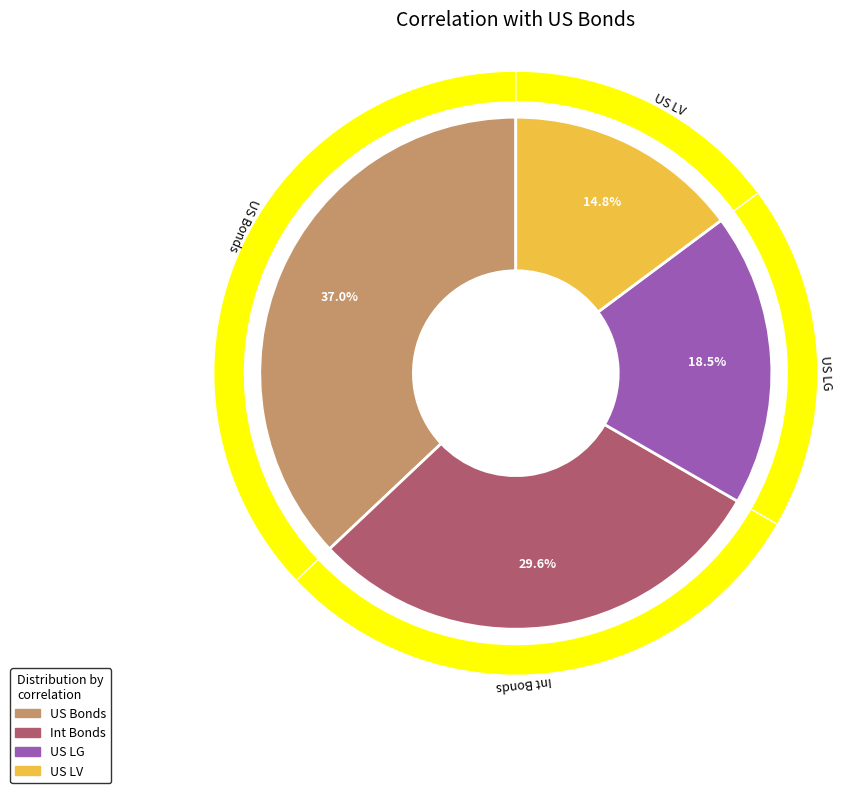

How many segments does this pie chart have?

4